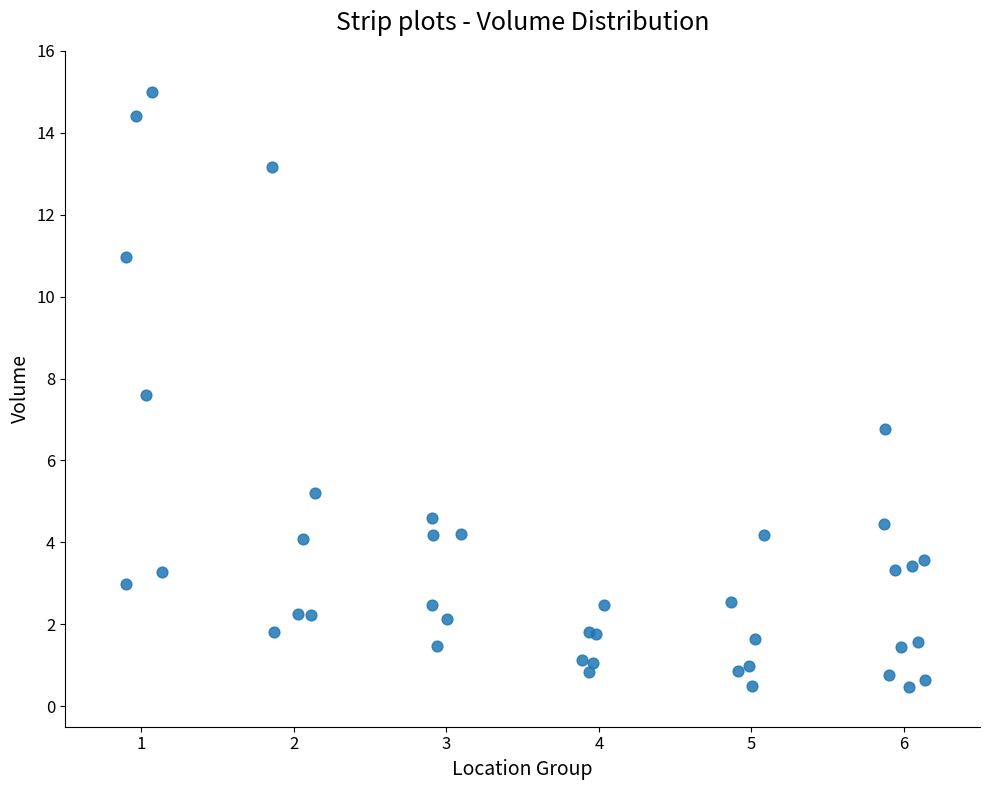

What Y value in the scatter plot is closest to 7?

6.8